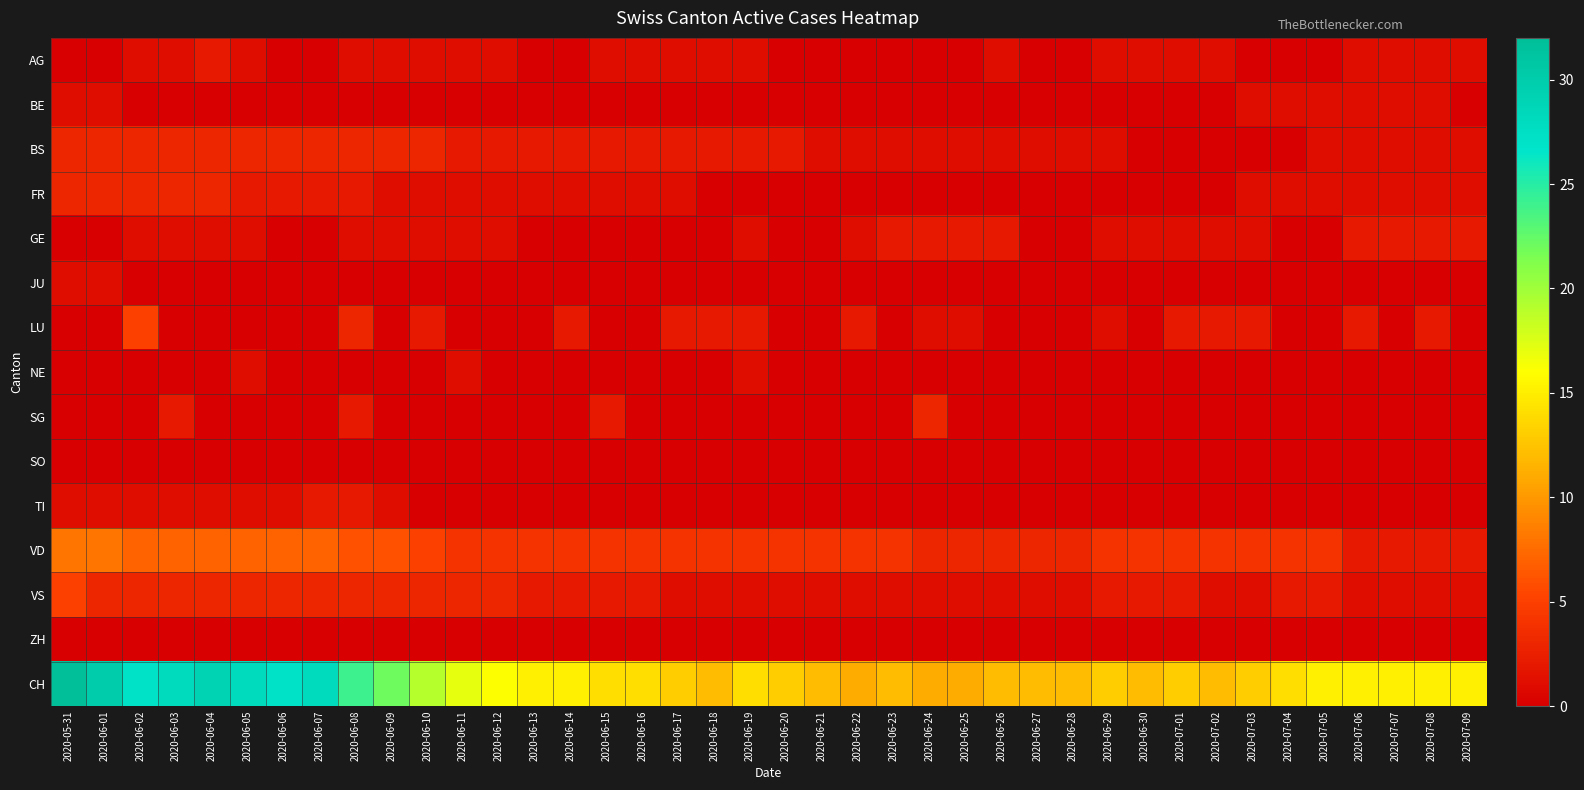

Count the number of categories in the chart.

40